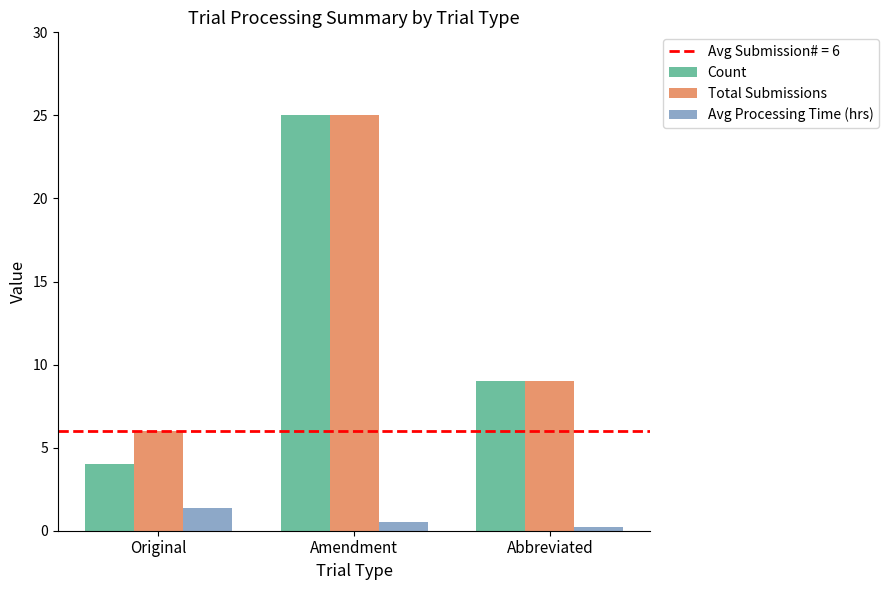

How many groups of bars are there?

3